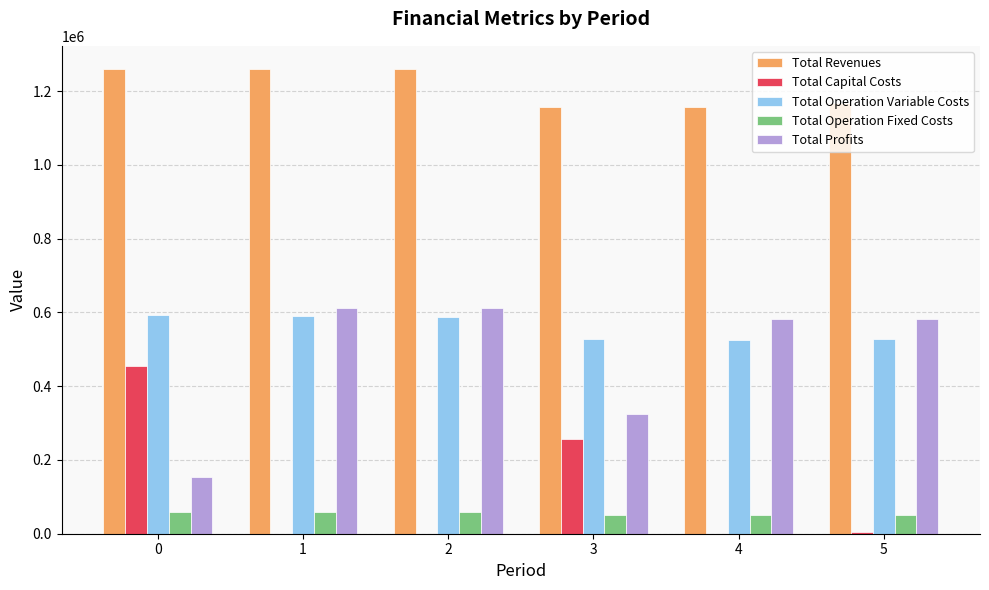

The value of Total Operation Fixed Costs at 0 is 58027.0. True or false?

True